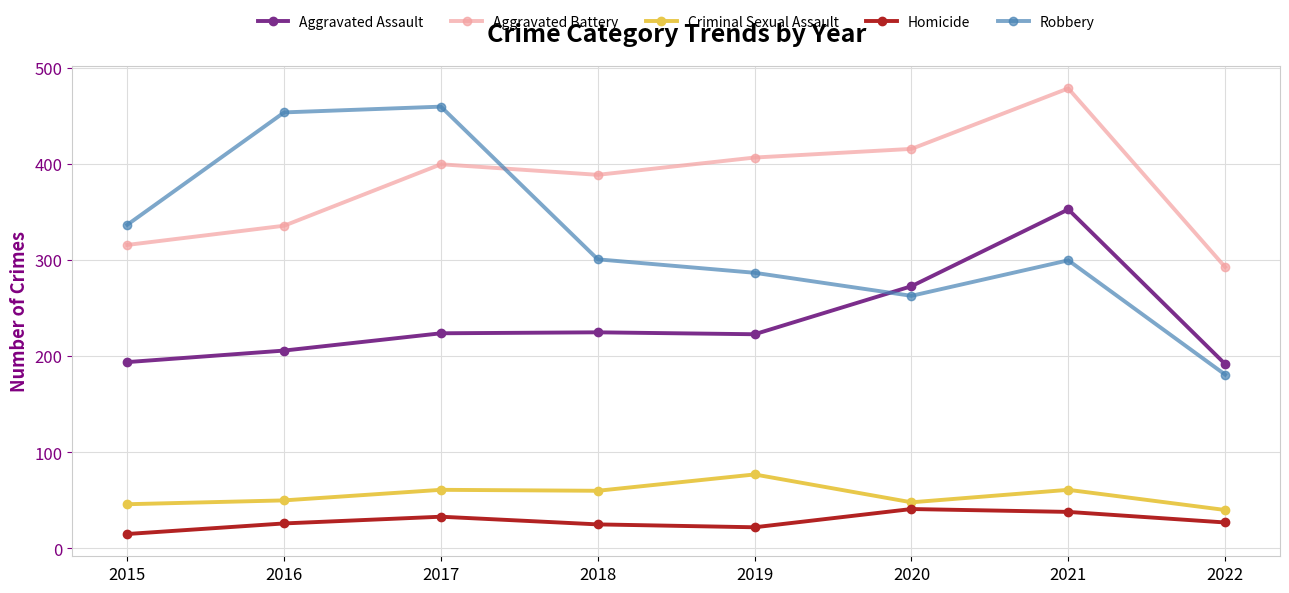

How many interior local valleys does the Aggravated Battery series have?

1